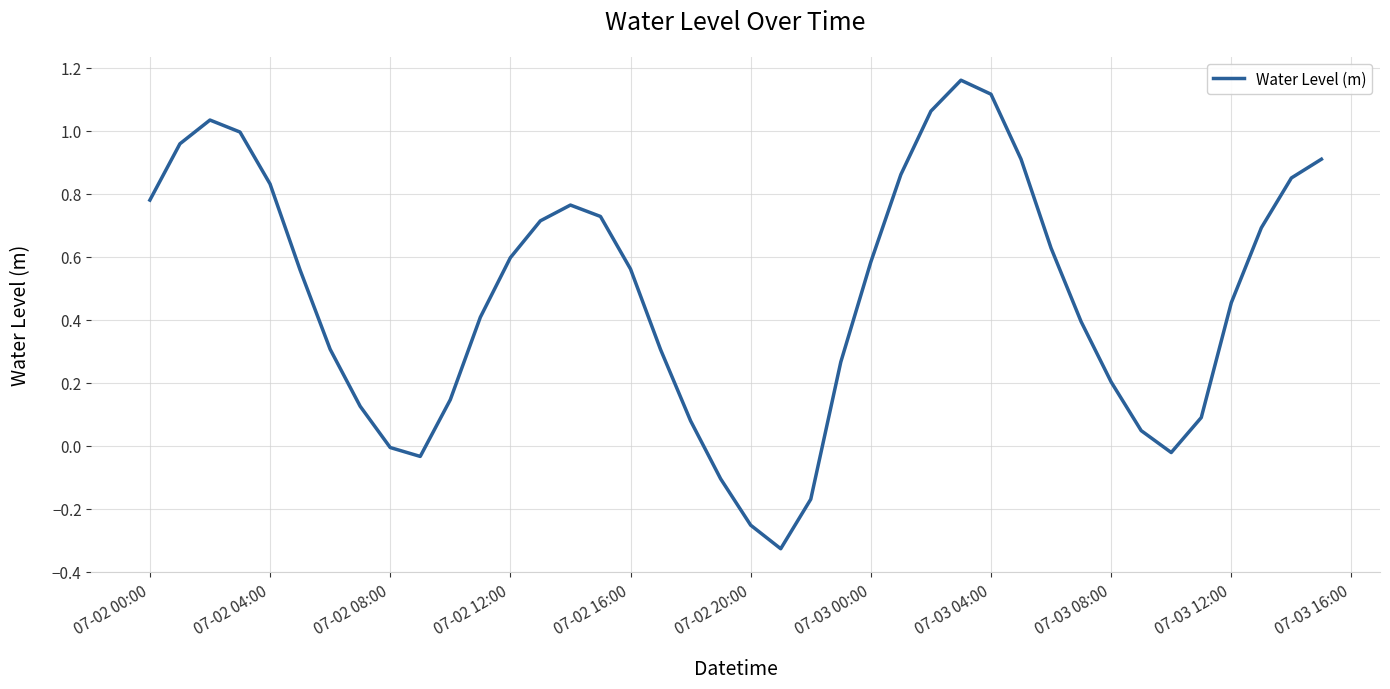

What is the difference between the maximum and minimum values?

1.5